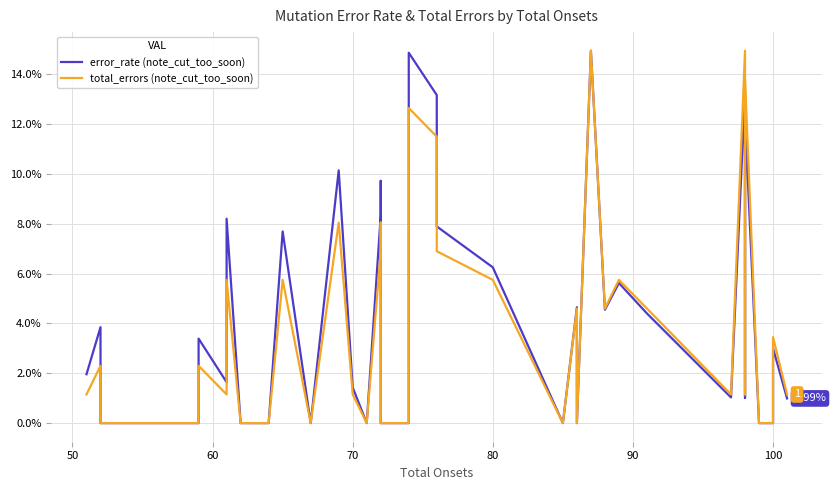

True or false: error_rate (note_cut_too_soon) and total_errors (note_cut_too_soon) cross at least once.

False